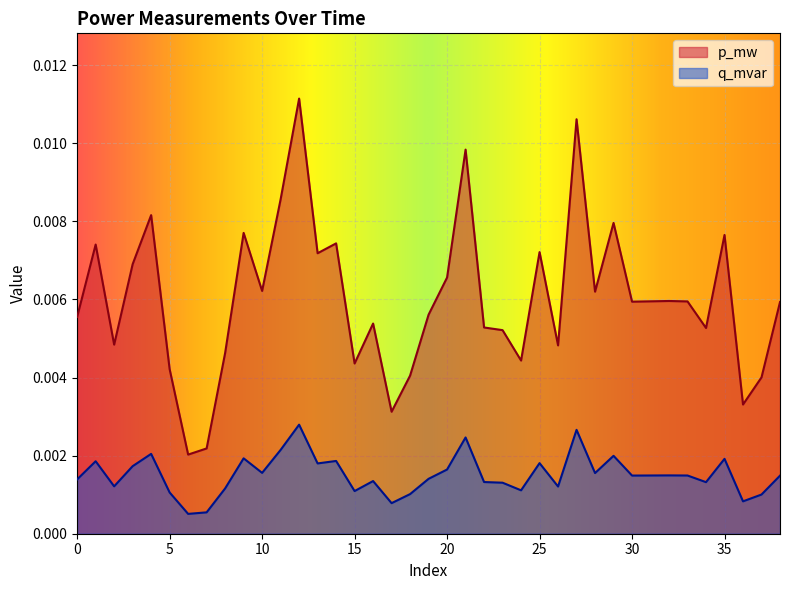

At which label does p_mw reach its minimum?

6